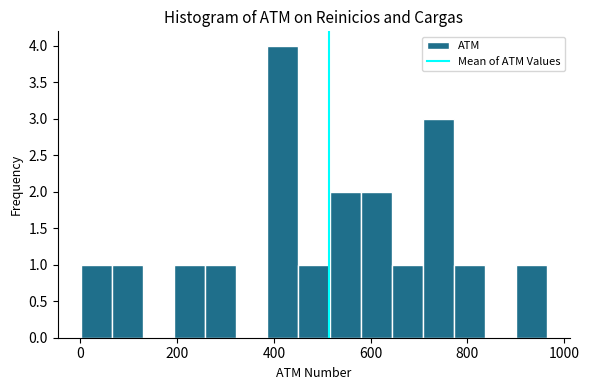

Read against the x-axis, roughly where is the centre of the tallest bar?

420